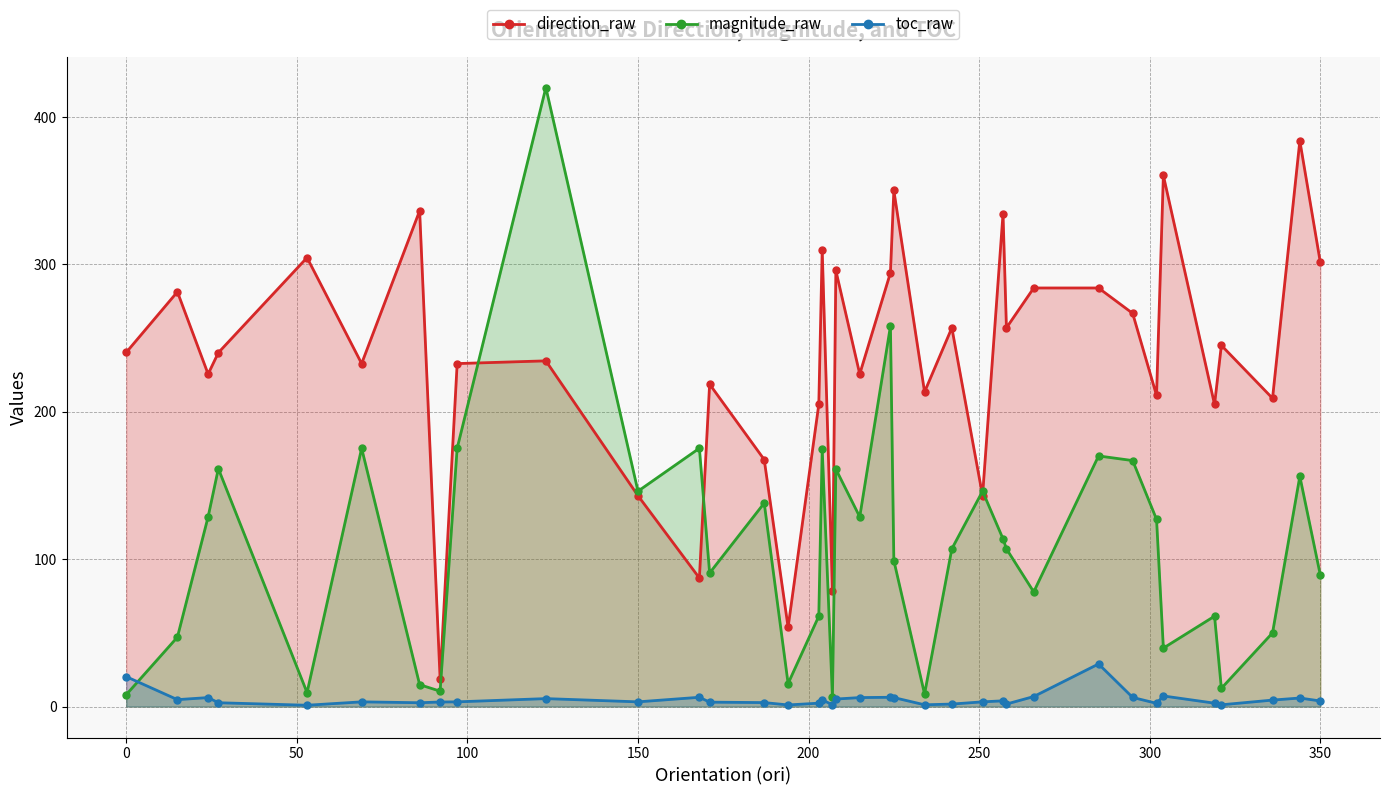

Which series has the largest range (max minus min)?

magnitude_raw